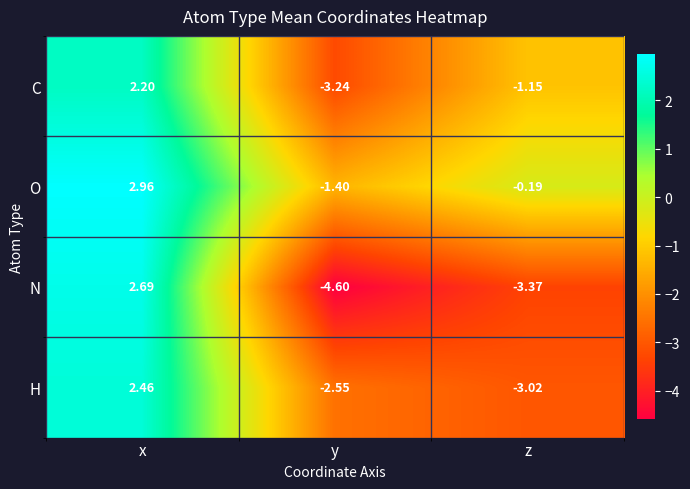

Between x and y, which is larger?

x